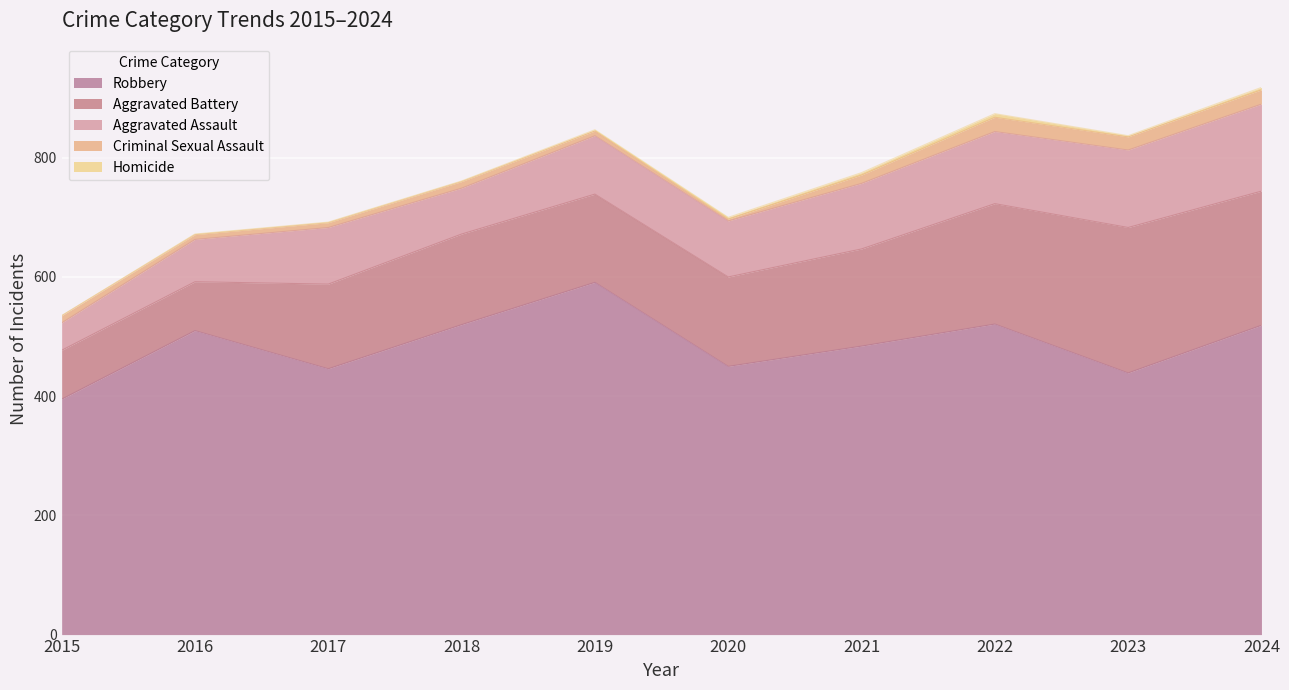

What is the value of the Homicide point at the 4th from the left?

1